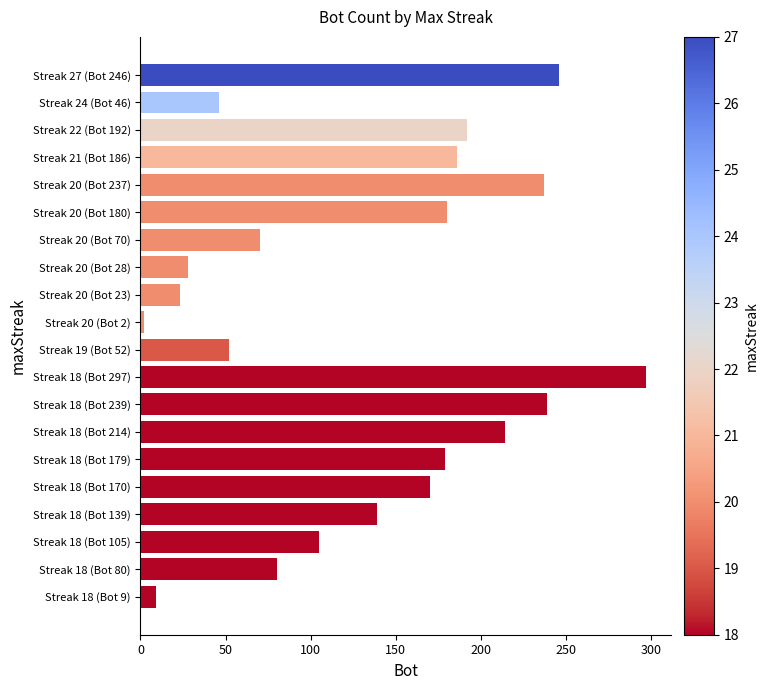

What is the sum of all values?

2694